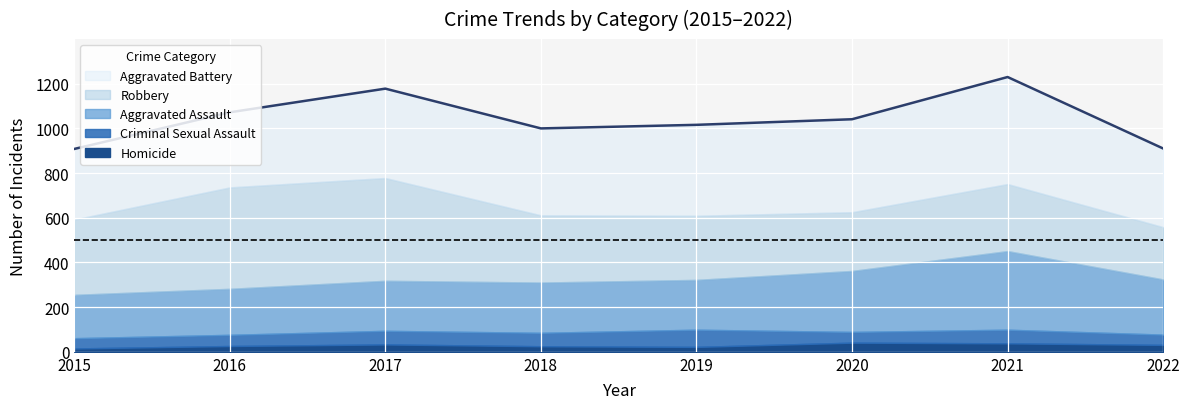

At how many categories does at least one series exceed 37?

8